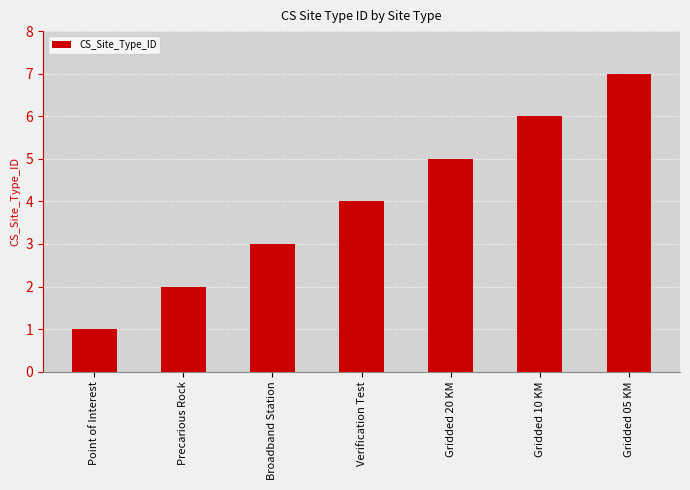

What is the maximum value shown in the chart?

7